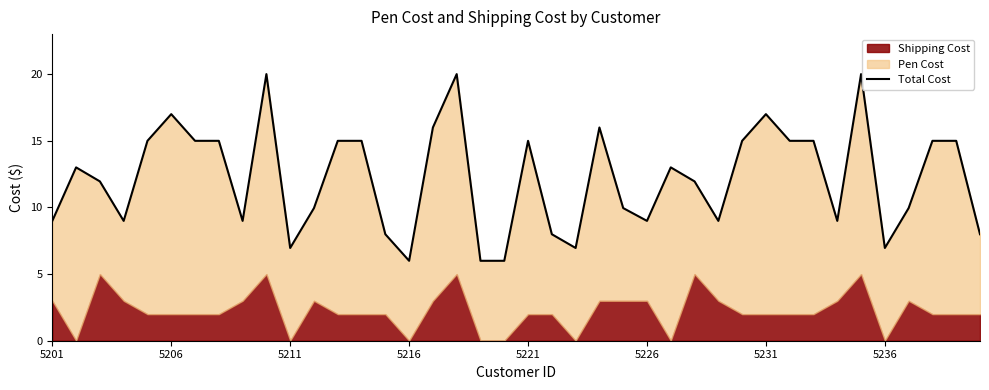

At which category does the chart reach its minimum across all series?

5216